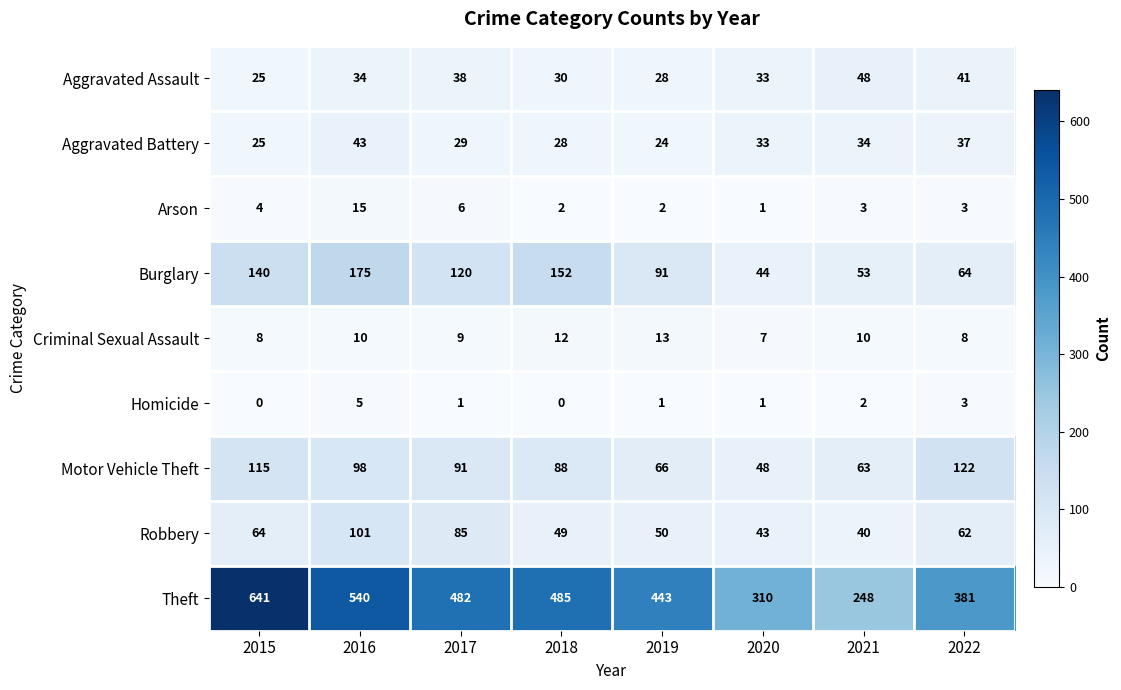

What is the difference between the maximum and minimum values in the Burglary series?

131